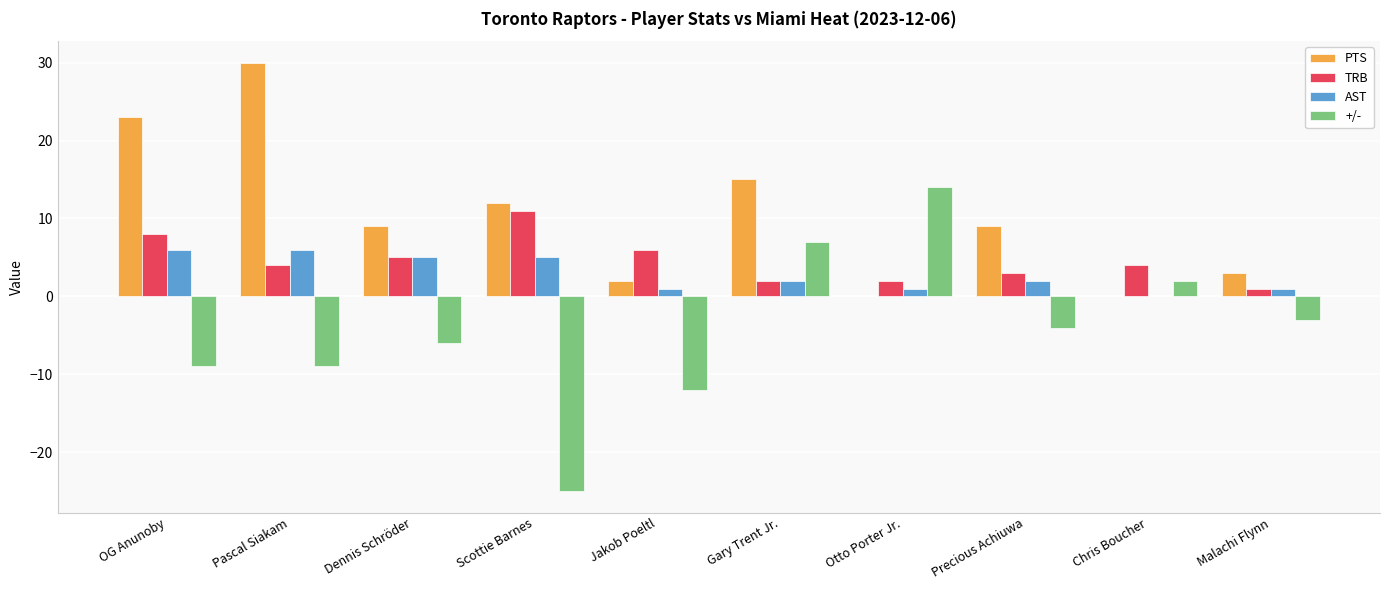

Which series has the largest total across all categories?

PTS